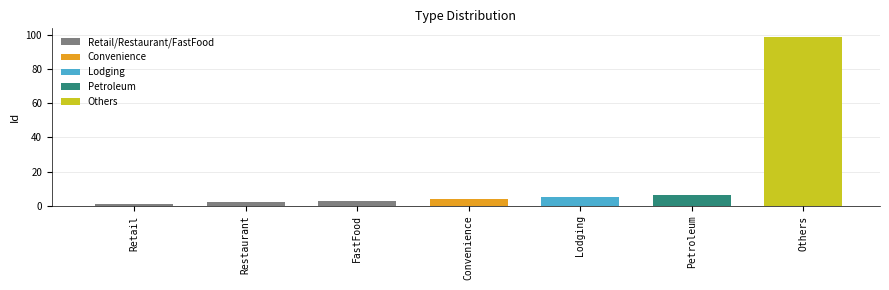

What is the greatest value displayed?

99